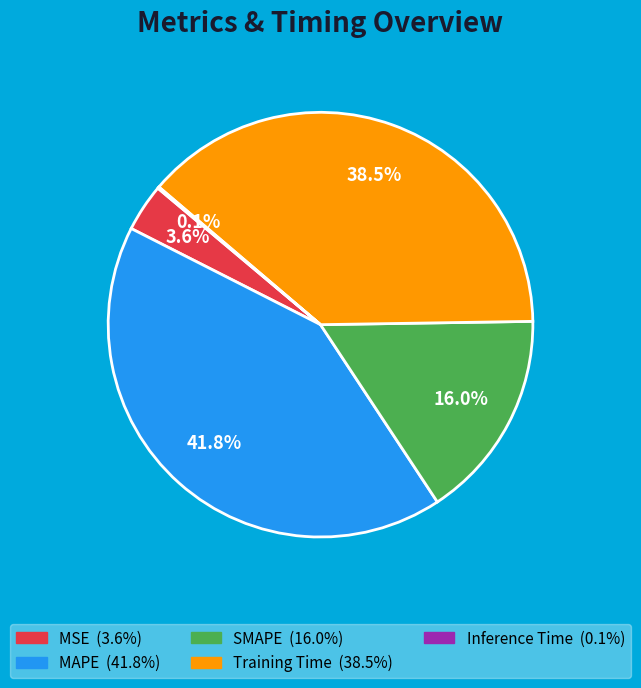

Which slice is the largest?

MAPE